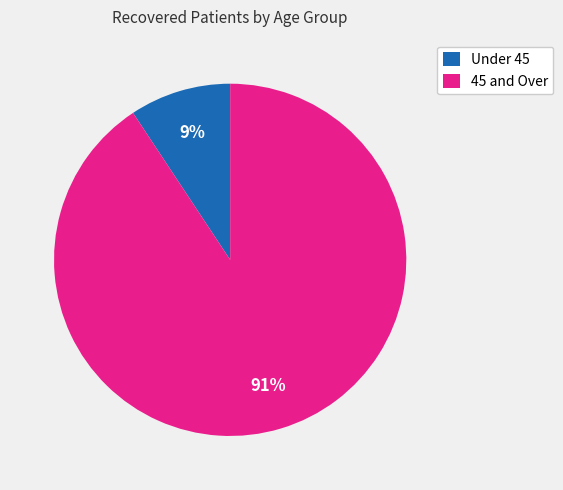

How many segments does this pie chart have?

2